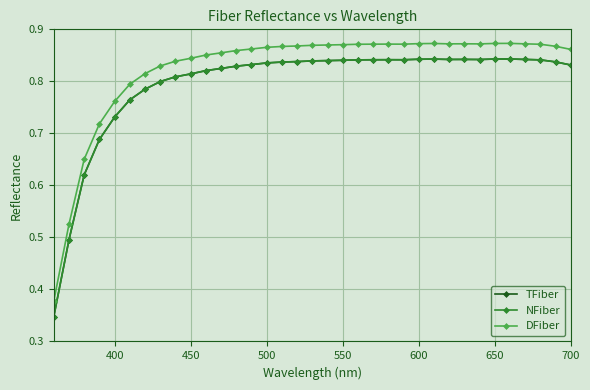

Is this an area chart (filled region under the line)?

No